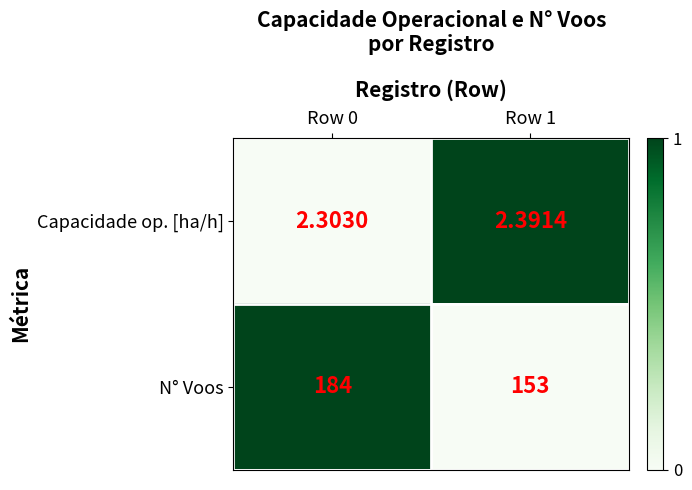

Is the value of Capacidade op. [ha/h] at Row 0 greater than the value of N° Voos at Row 1?

No